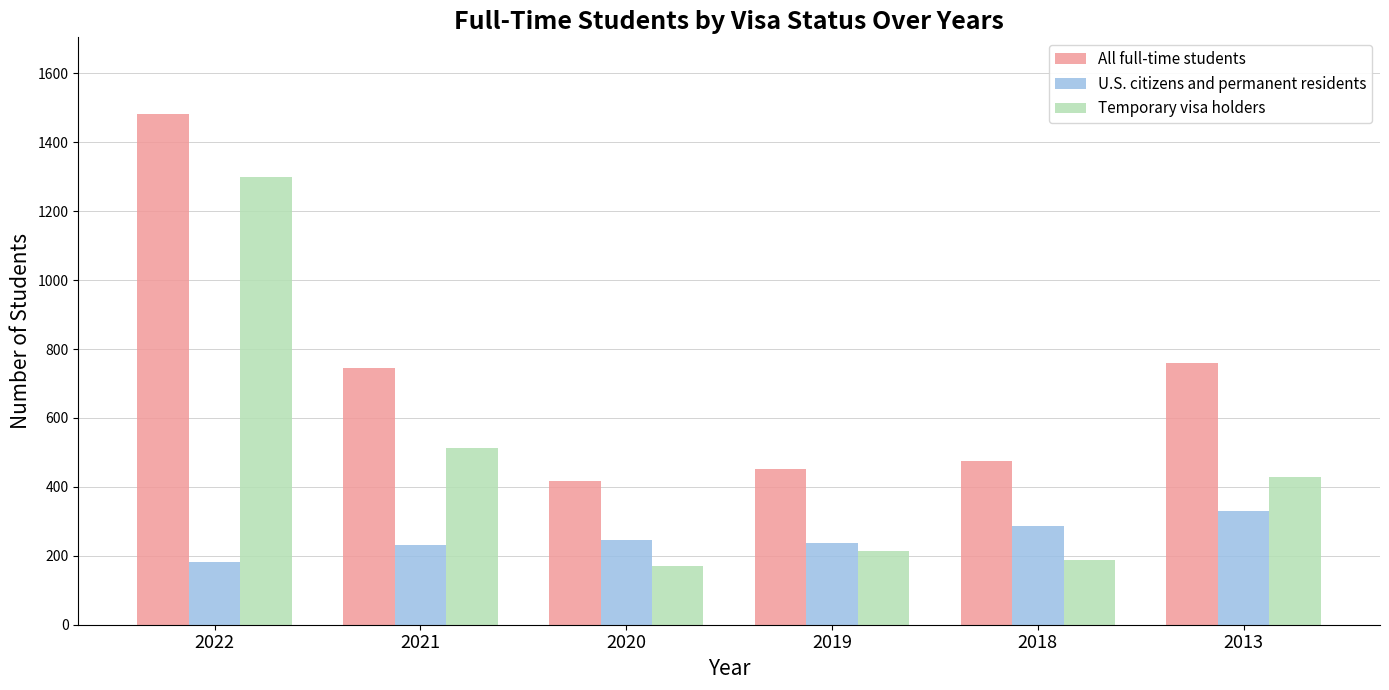

Read the Temporary visa holders value at 2013.

430